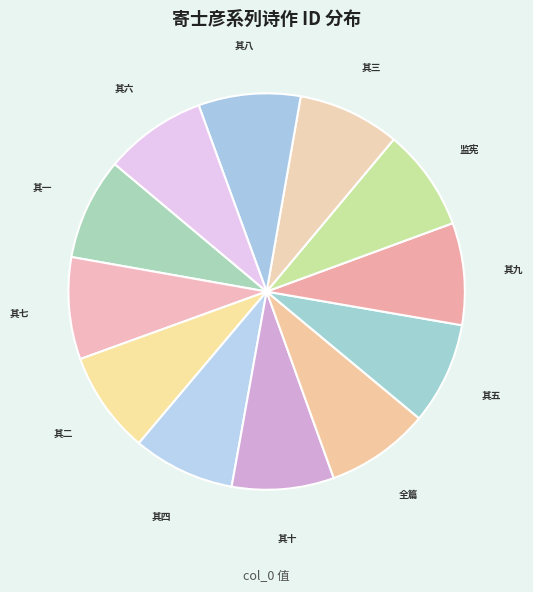

Is 其四 the majority of the pie?

No